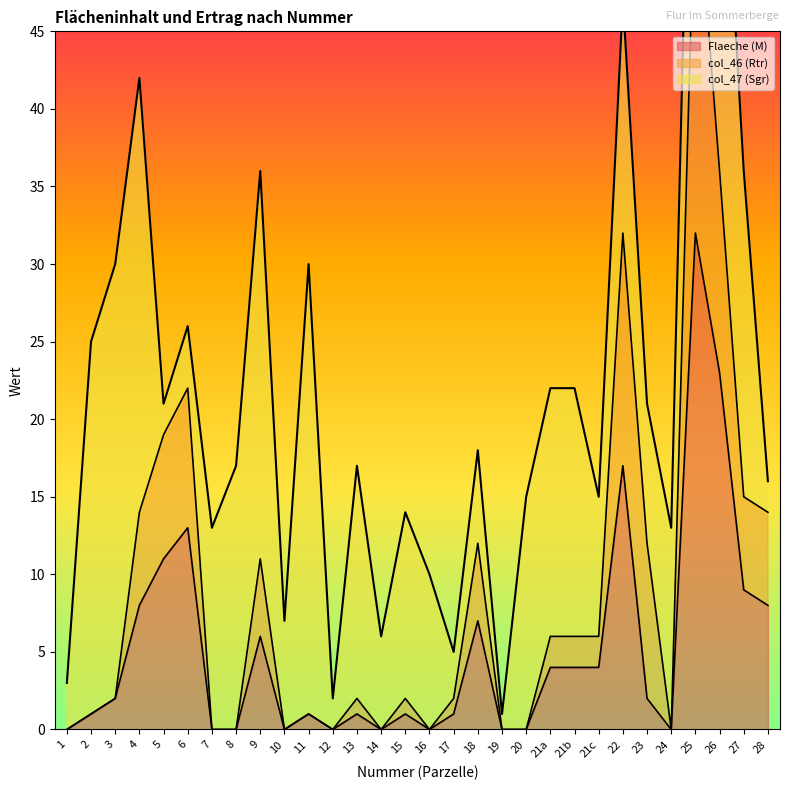

The col_46 (Rtr) series shows -35 at 8. True or false?

False